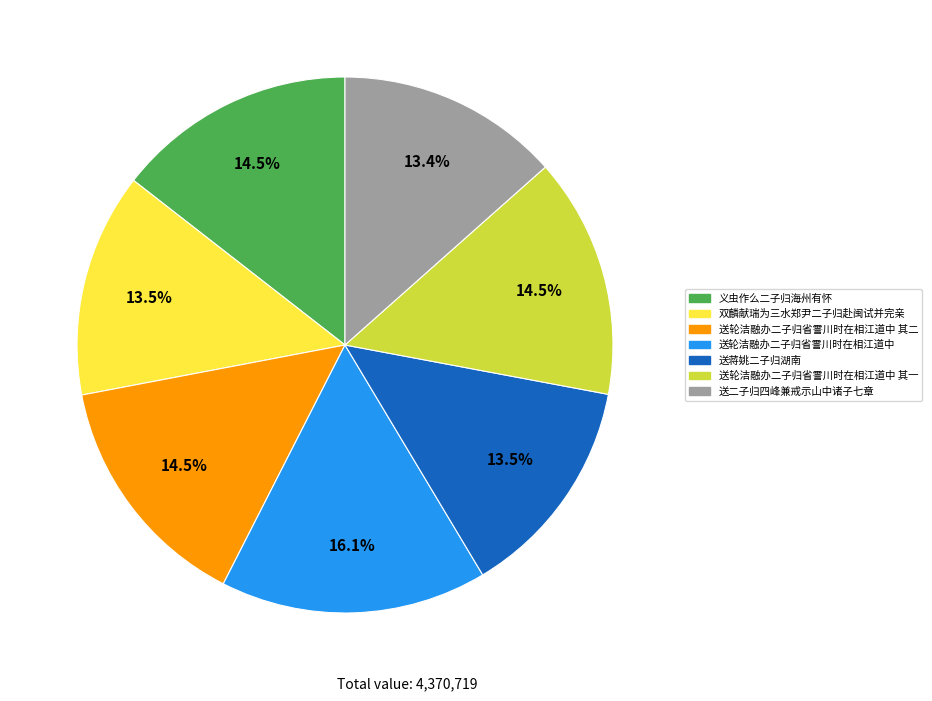

To the nearest percent, what is the difference between the largest and smallest slice percentages?

3%